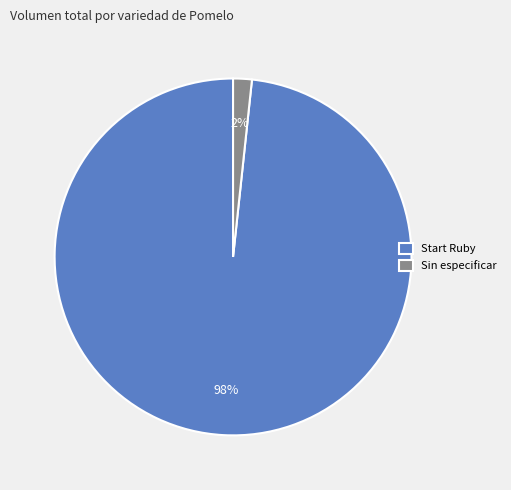

Which category has the smallest portion of the pie?

Sin especificar